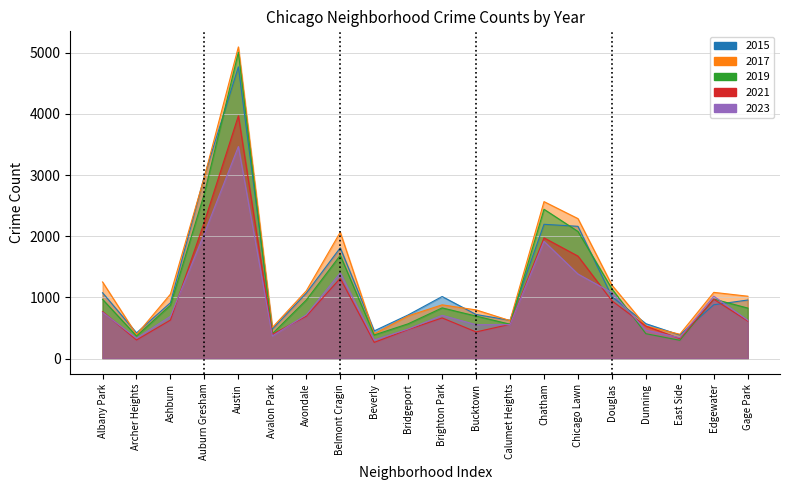

What are all the series names shown in the legend?

2015, 2017, 2019, 2021, 2023